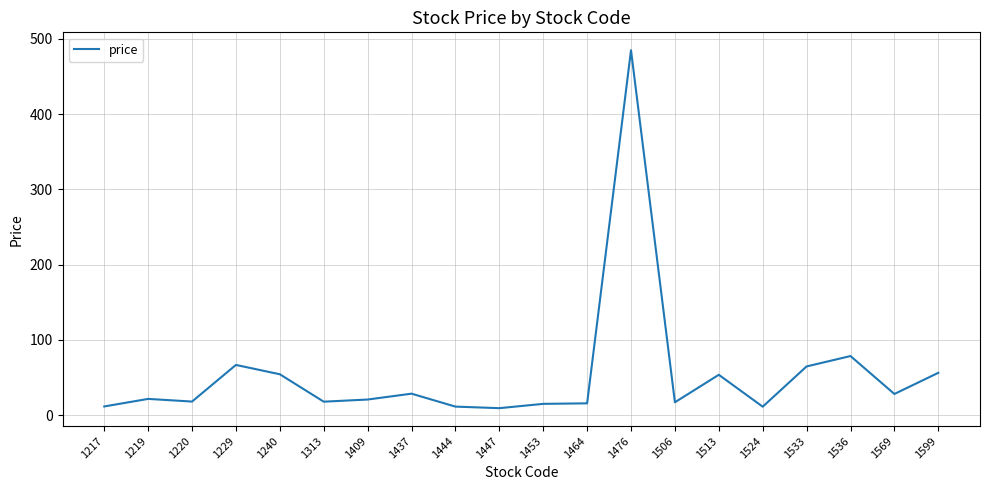

At which label is the value closest to 247?

1536